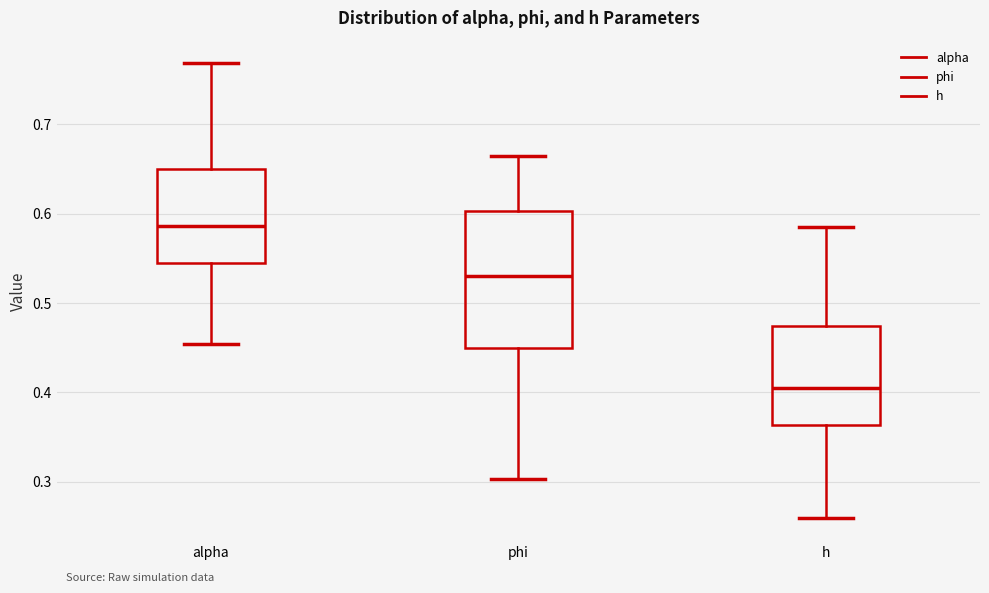

Which box's median line is the lowest?

h